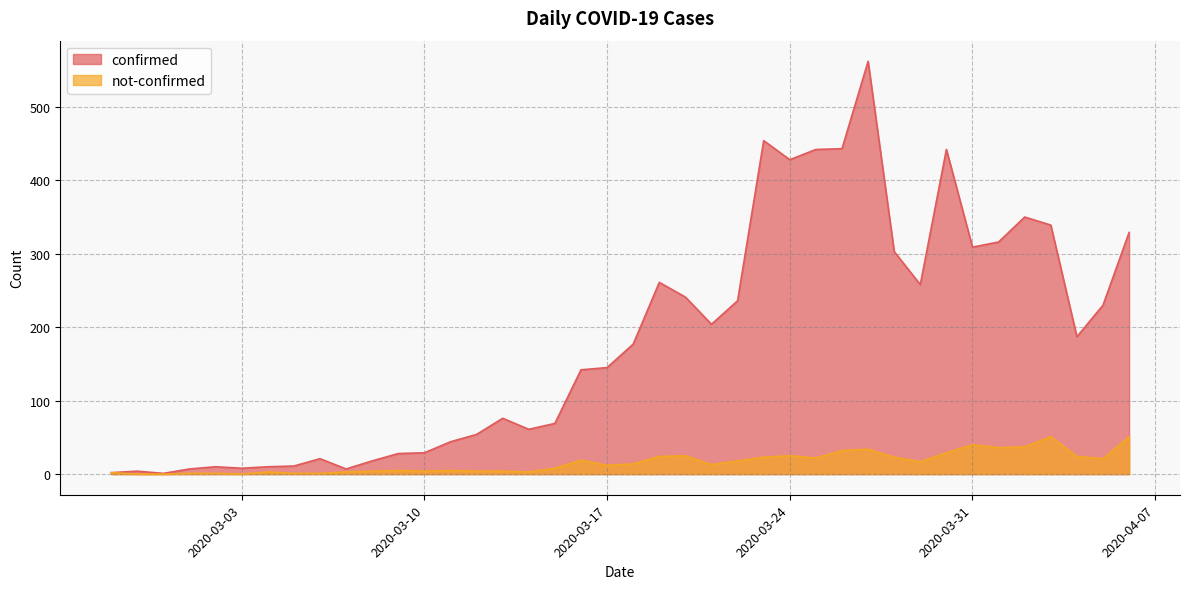

List the series in order of their overall mean, lowest first.

not-confirmed, confirmed